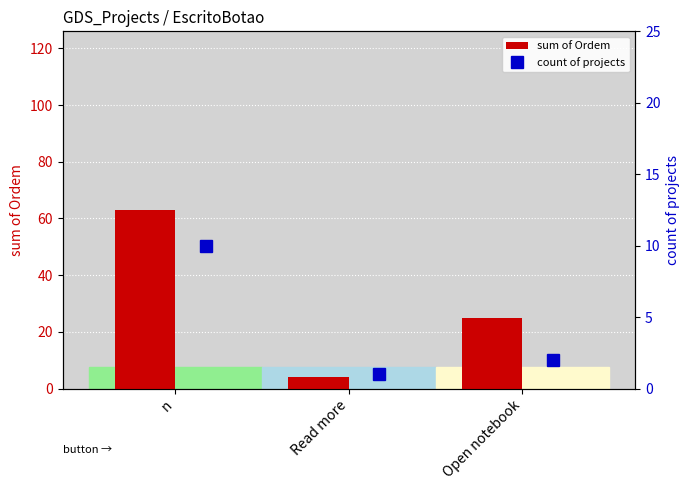

The sum of Ordem series shows 4 at Read more. True or false?

True